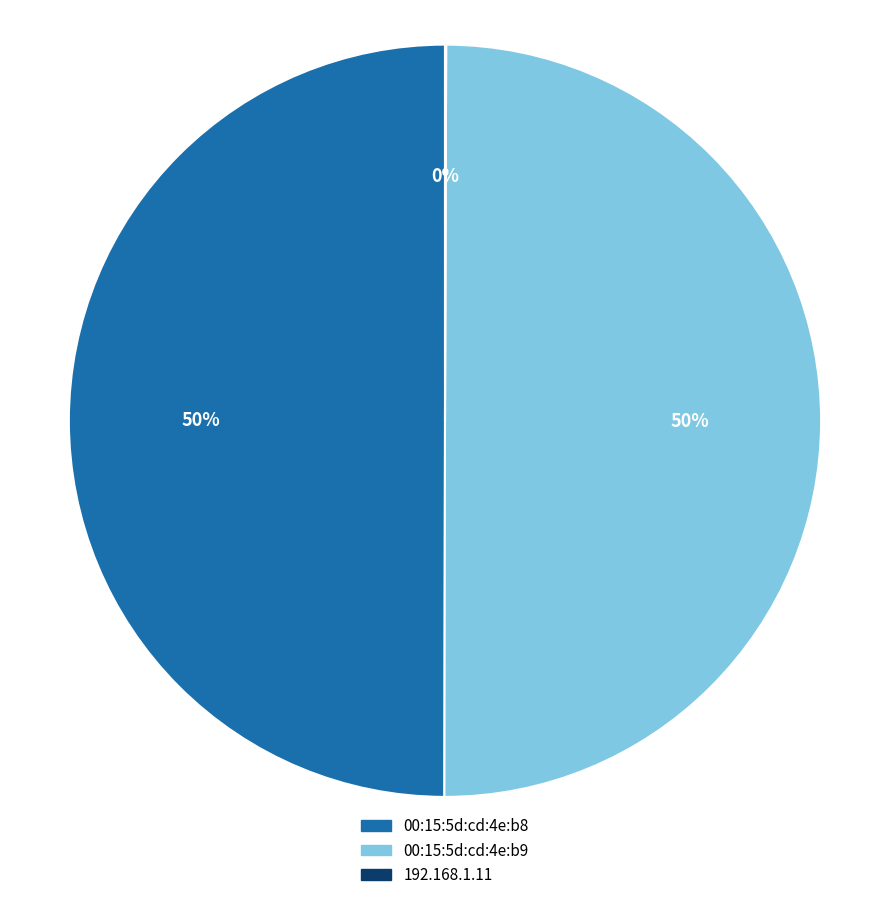

Is it true that 00:15:5d:cd:4e:b9 is 50% of the pie?

True